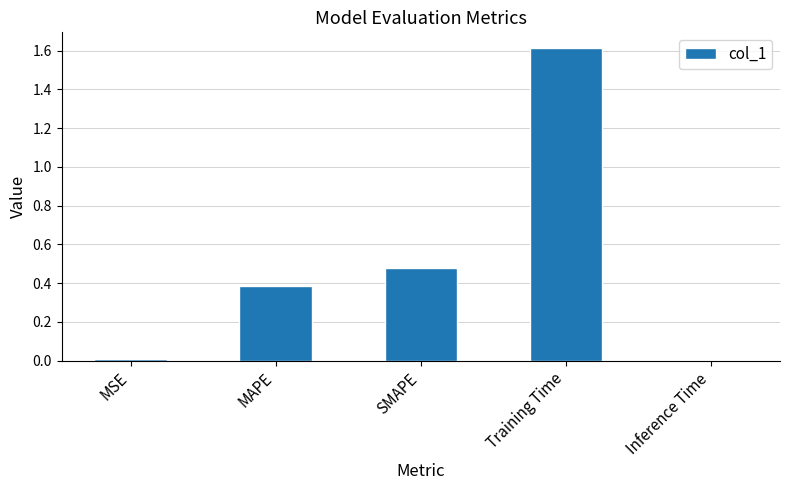

How many distinct data groups are displayed?

1